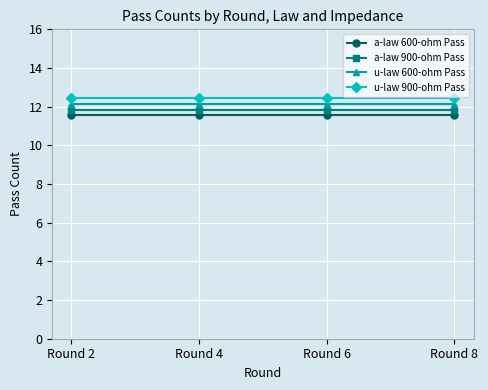

What is the minimum value shown in the chart?

11.6